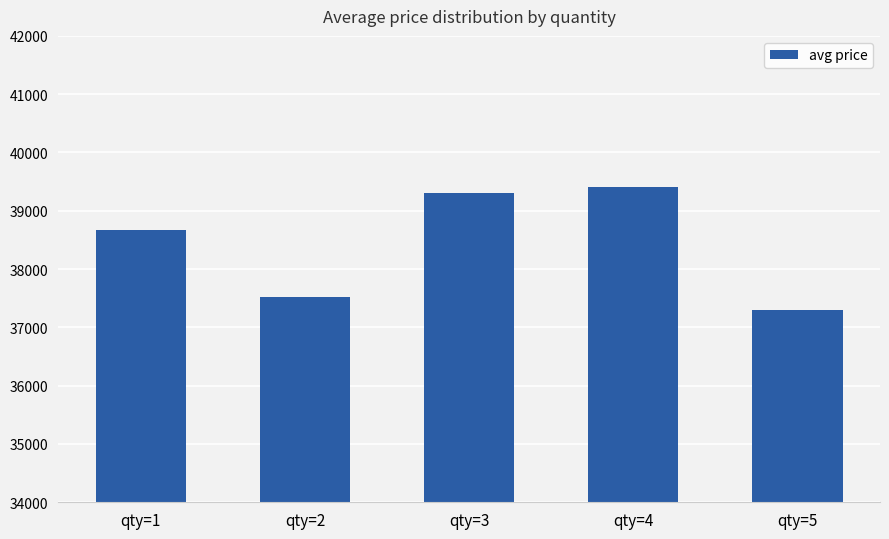

Read the value at qty=2.

37528